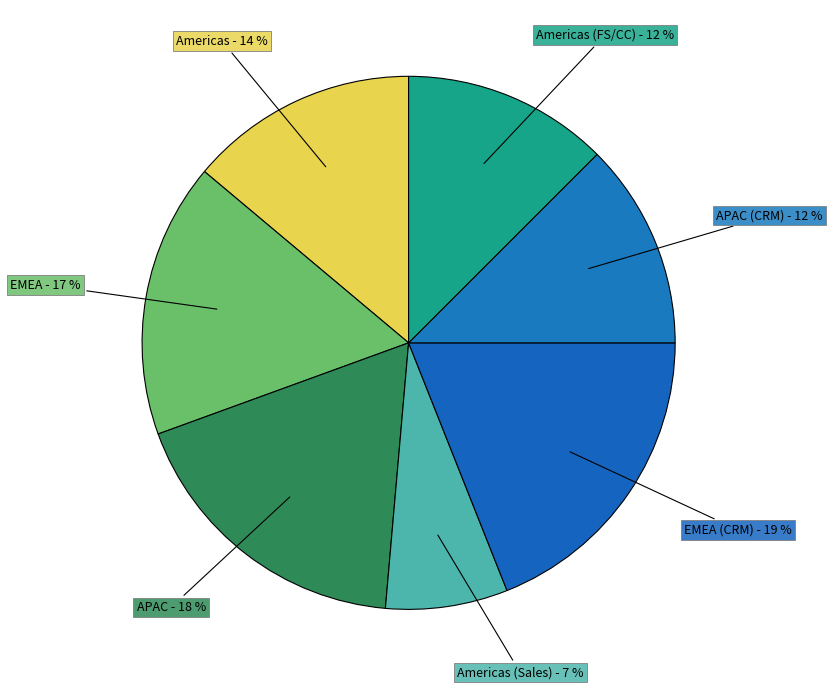

Combined, do APAC and EMEA account for over 50%?

No